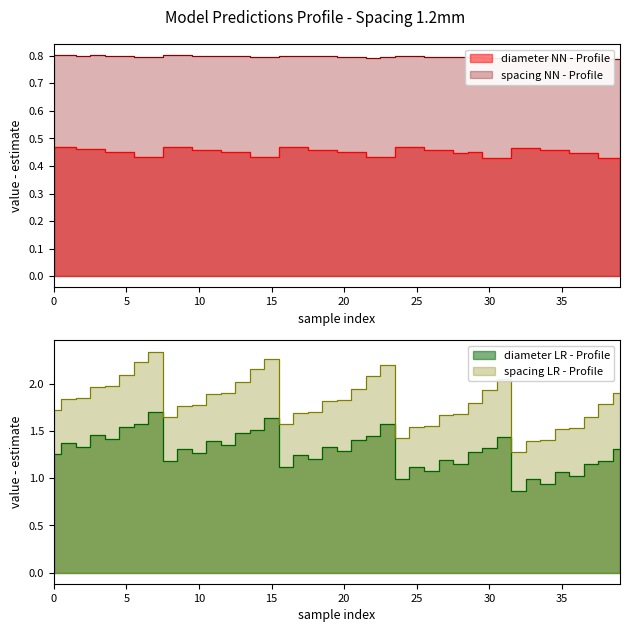

Does the chart have visible grid lines?

No